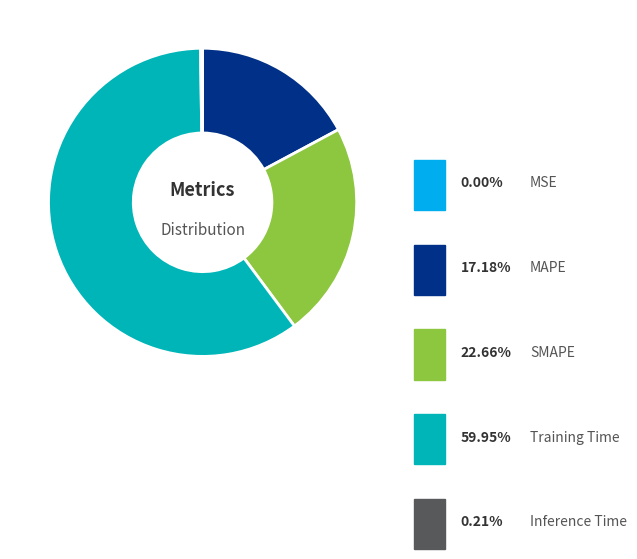

How many slices are in this pie chart?

5